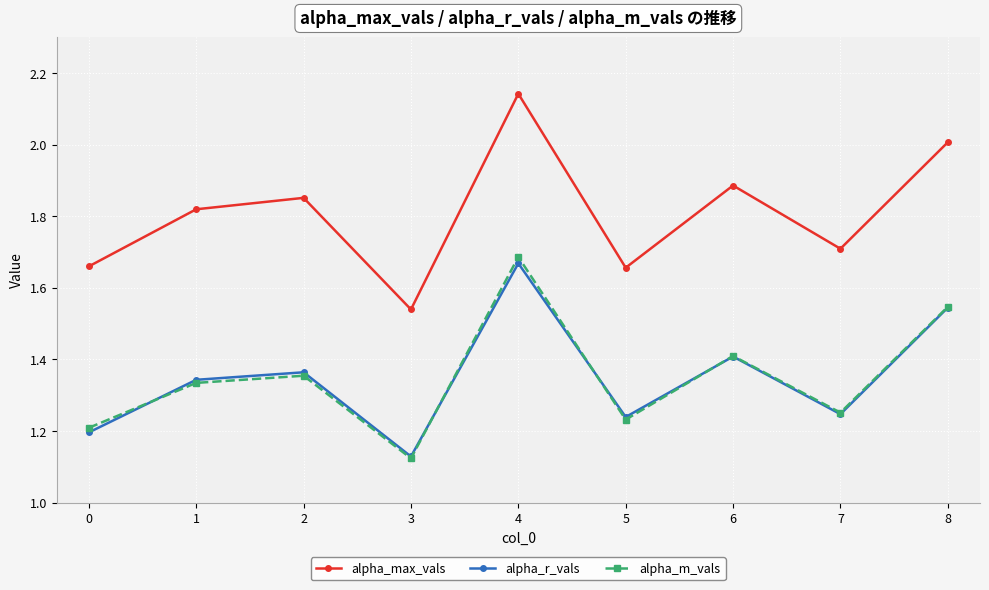

Is the value of alpha_m_vals at 0 greater than the value of alpha_r_vals at 7?

No